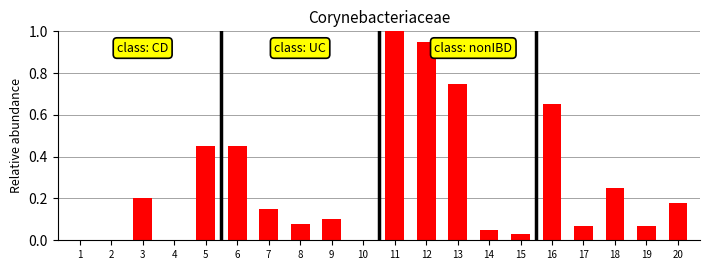

What is the change in value from 1 to 19?

+0.1